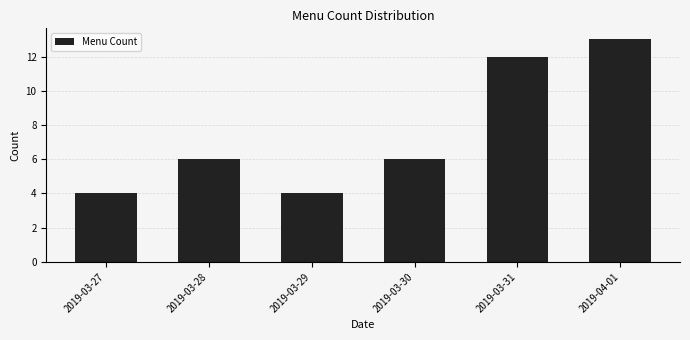

Reading right to left, list all the values displayed in this chart.

13	12	6	4	6	4